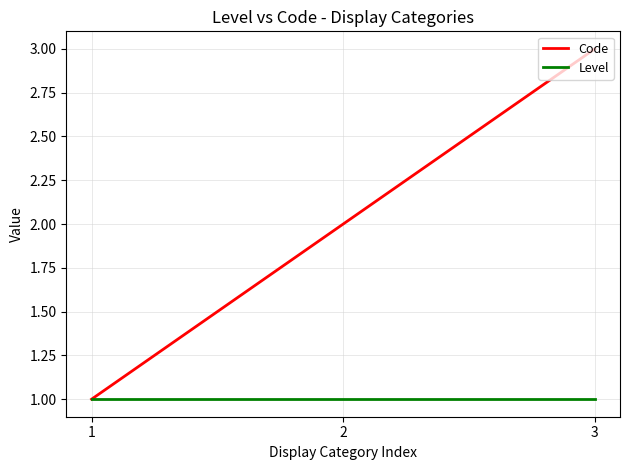

Is it true that Code equals 1 at 1?

True